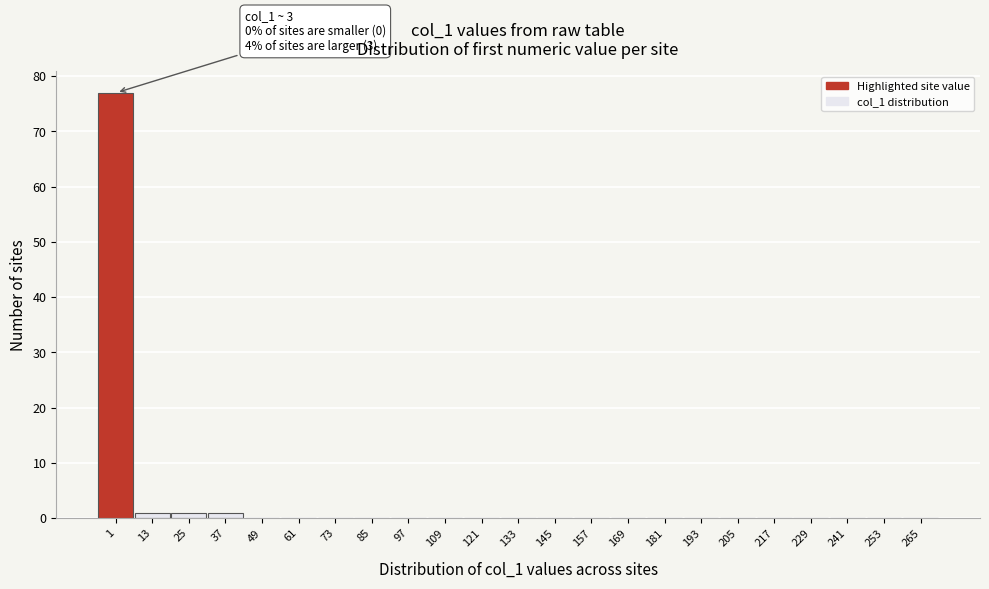

Reading left to right, what are all the values shown in this chart?

1=77	13=1	25=1	37=1	49=0	61=0	73=0	85=0	97=0	109=0	121=0	133=0	145=0	157=0	169=0	181=0	193=0	205=0	217=0	229=0	241=0	253=0	265=0